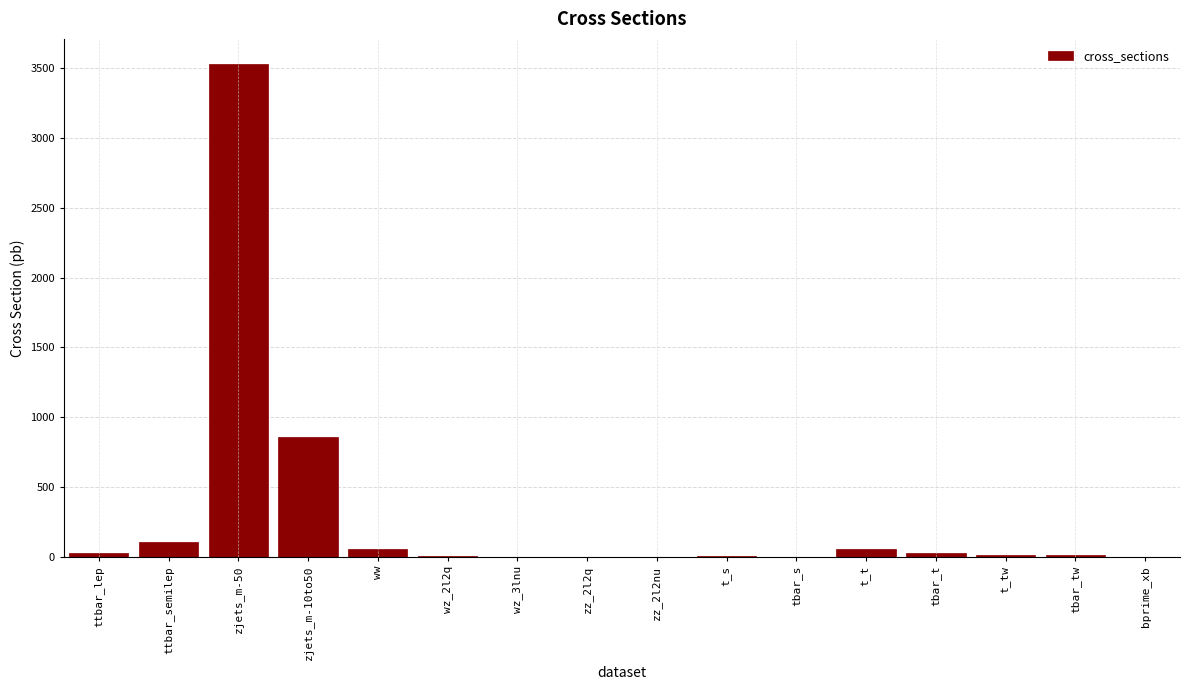

Is it true that the value at zjets_m-50 is 3531.9?

True